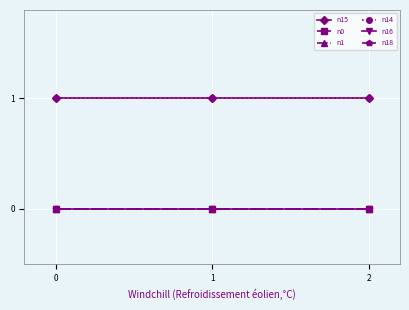

Does the chart have visible grid lines?

Yes